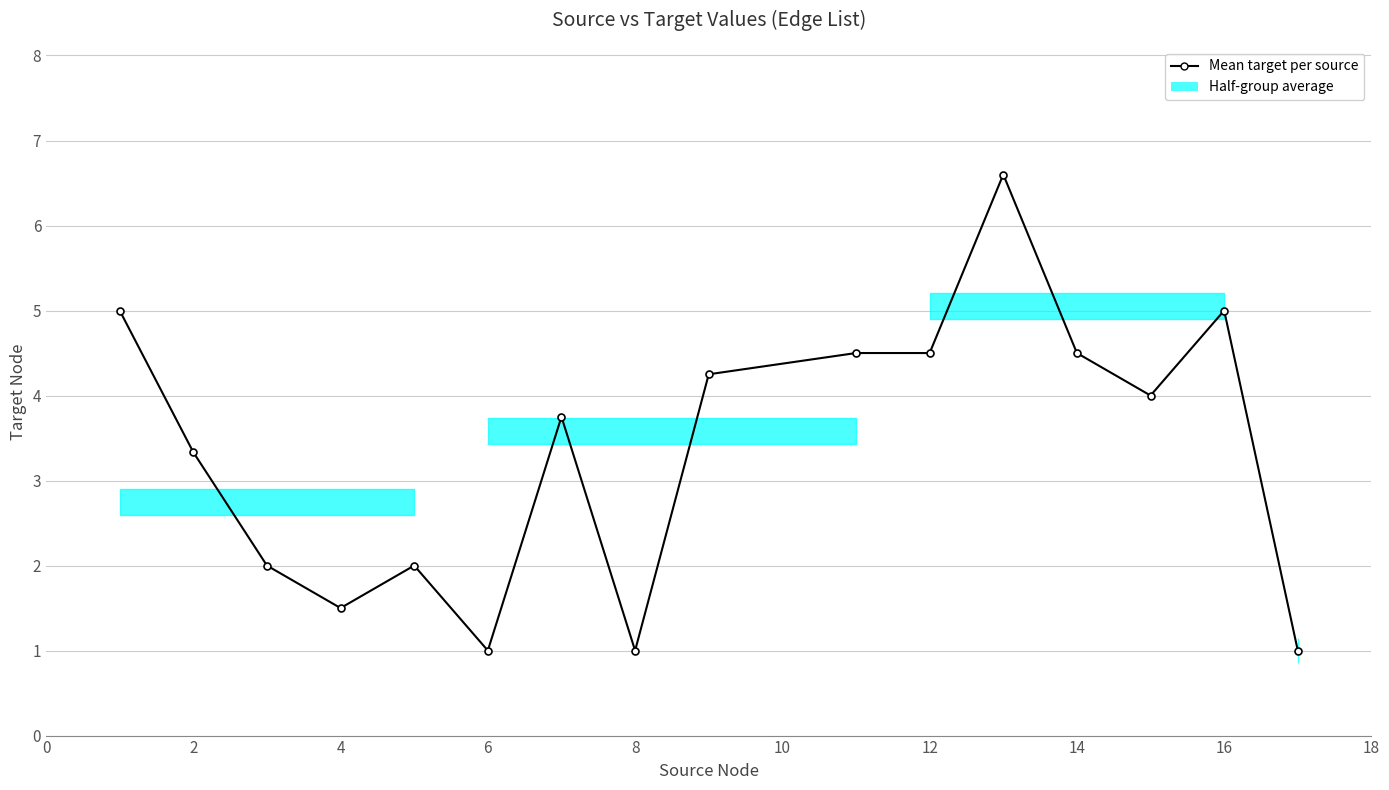

How many lines are shown in the chart?

1